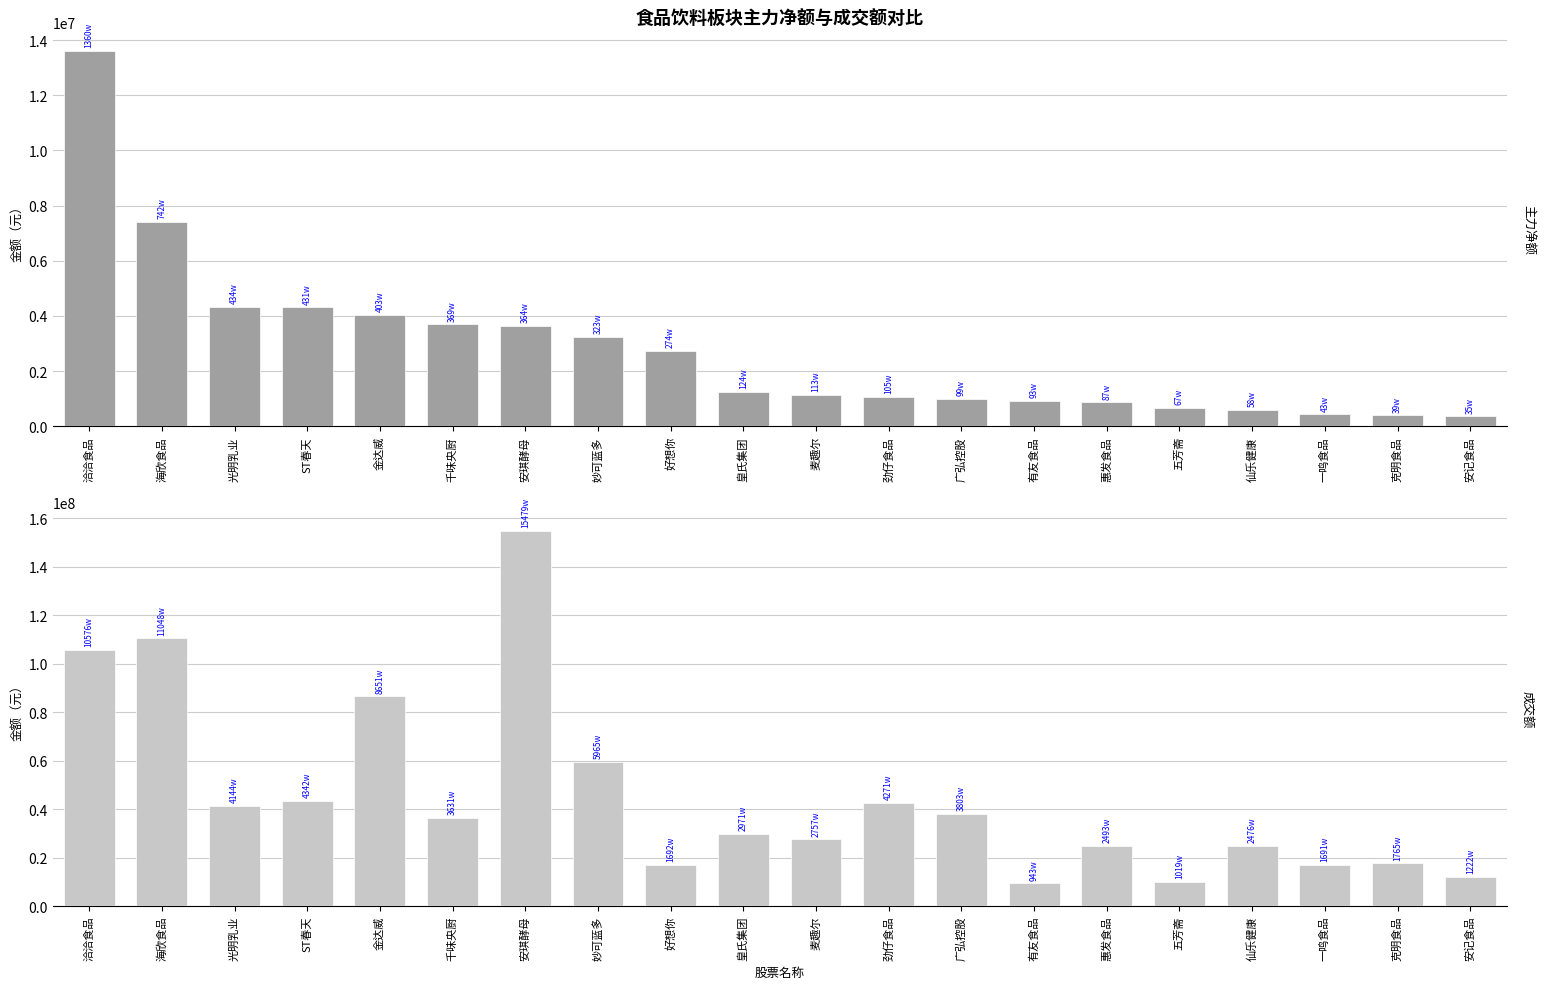

How many bars are there in total?

40